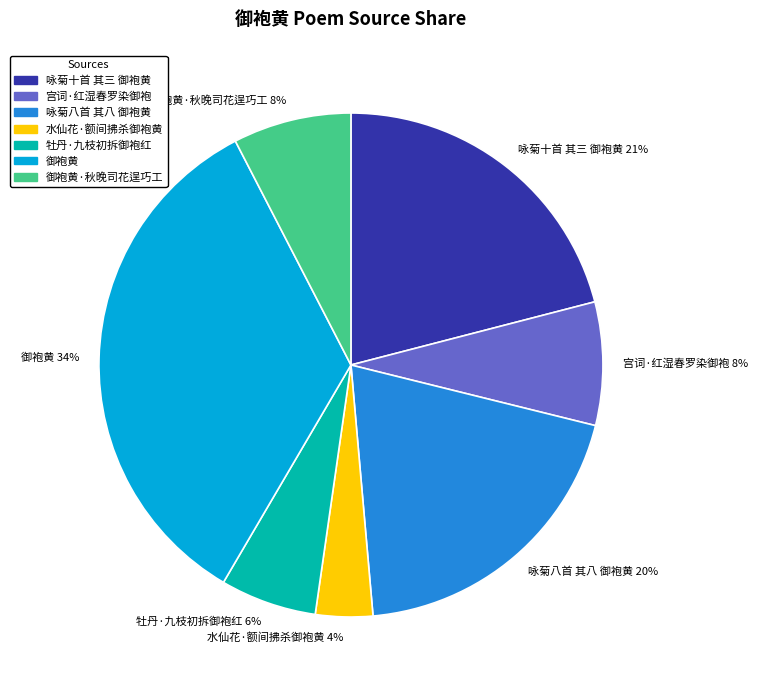

What is the ratio of the value at 咏菊十首 其三 御袍黄 to the value at 咏菊八首 其八 御袍黄?

1.1